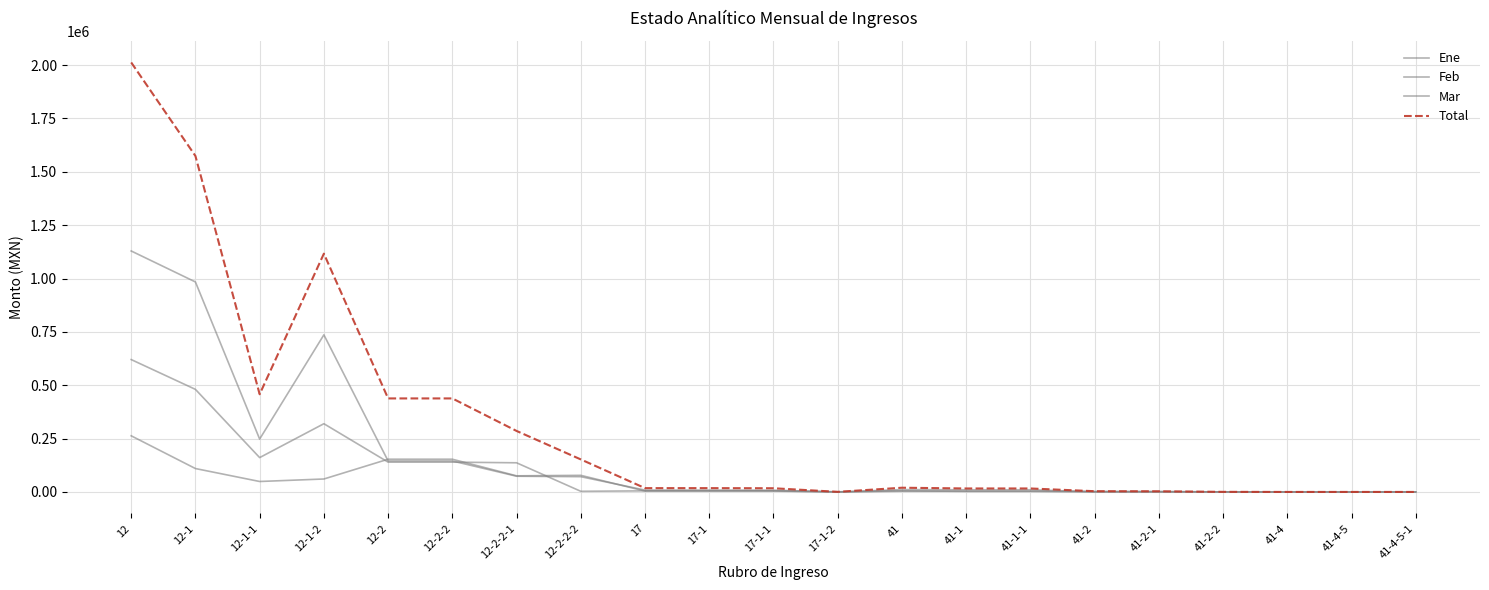

List the labels in order of Feb value, largest first.

12, 12-1, 12-1-2, 12-1-1, 12-2, 12-2-2, 12-2-2-1, 17, 17-1, 17-1-1, 41, 41-1, 41-1-1, 12-2-2-2, 17-1-2, 41-2, 41-2-1, 41-2-2, 41-4, 41-4-5, 41-4-5-1